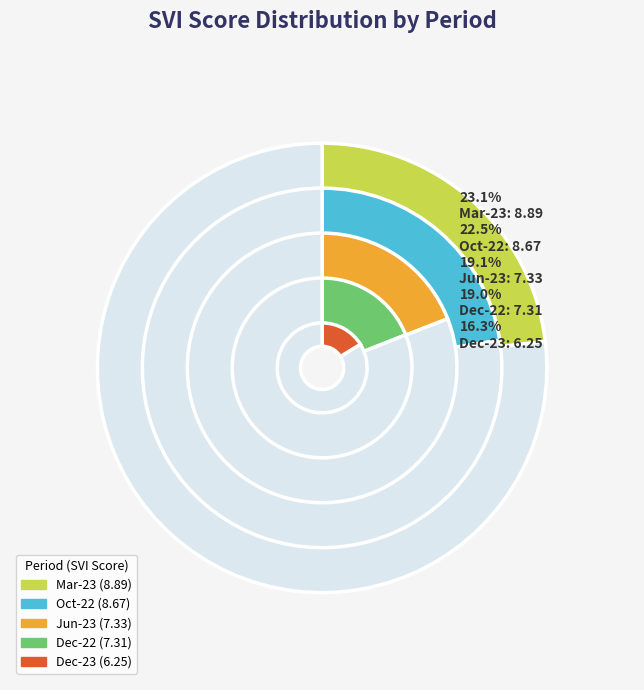

What is the largest slice in the pie chart?

Mar-23